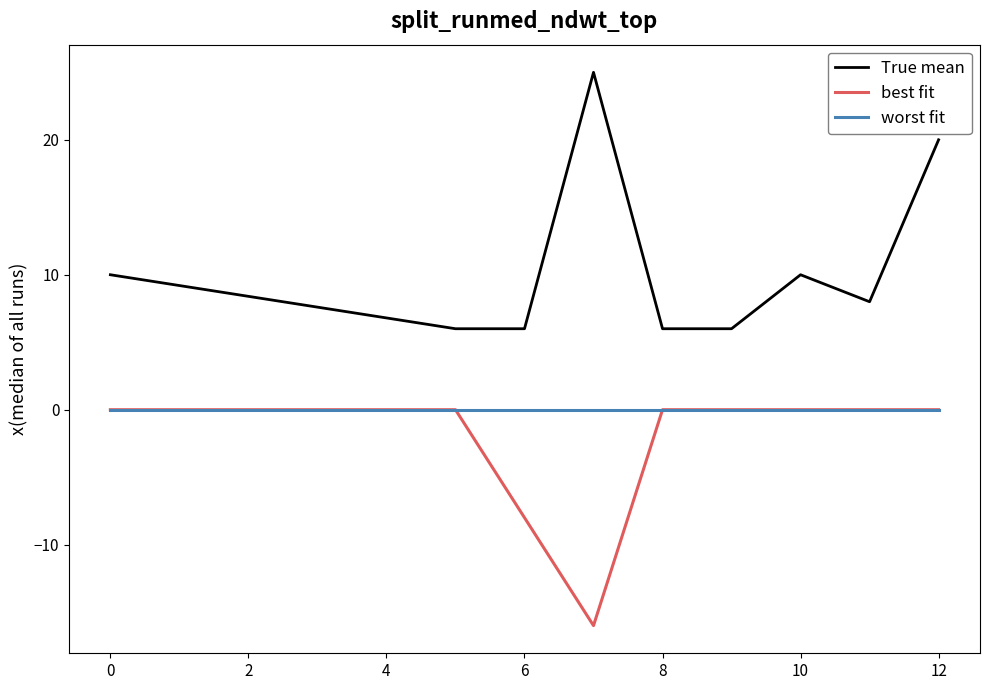

True or false: True mean and worst fit cross at least once.

False